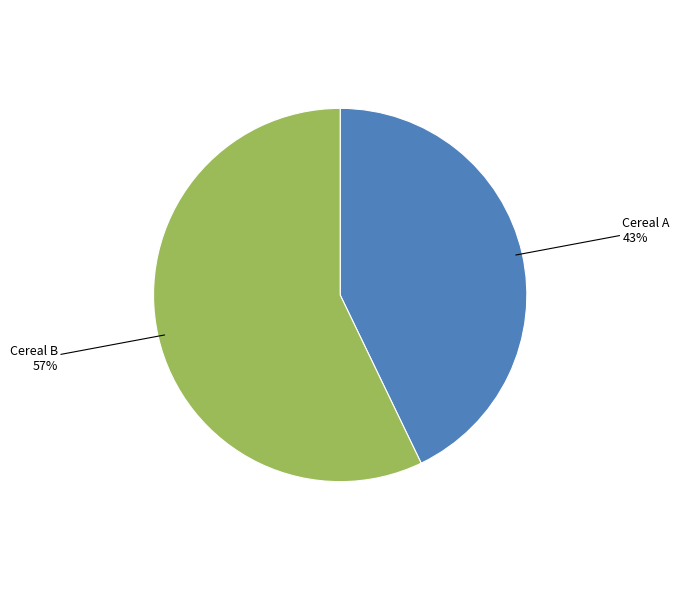

To the nearest percent, what is the average slice percentage?

50%